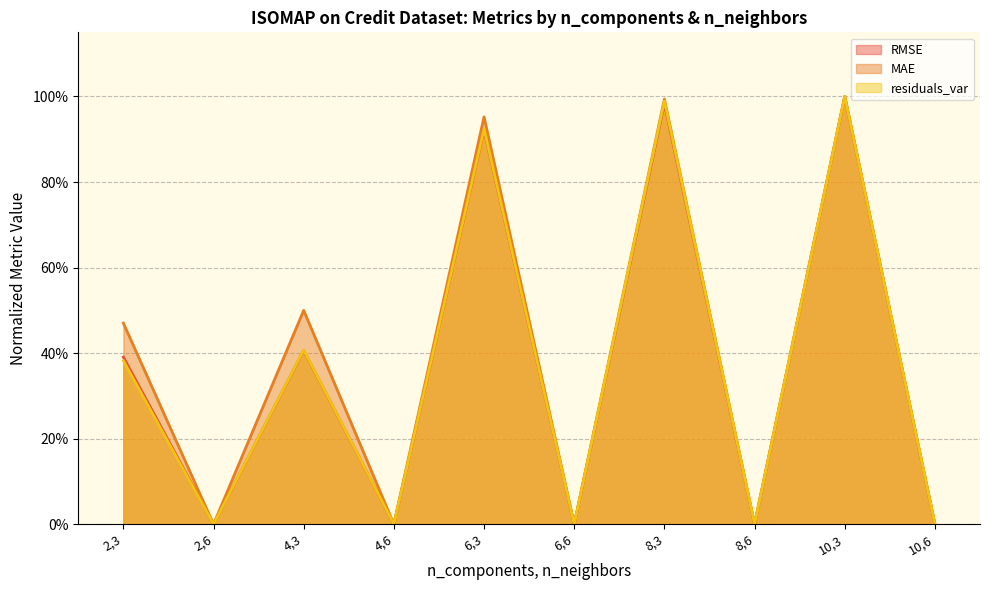

How many data points in RMSE are above 0?

5